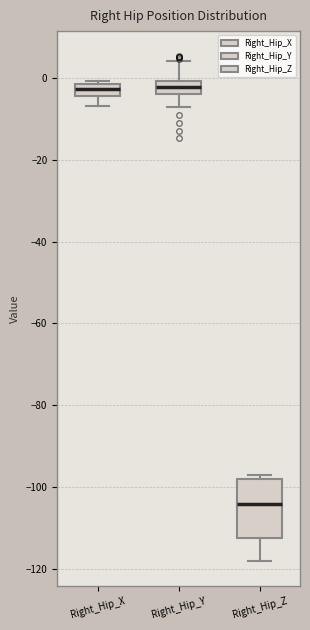

Where does the median line of the box for Right_Hip_Z sit on the y-axis? The values are not printed on the chart, so give them approximately, as read against the axis.

-104